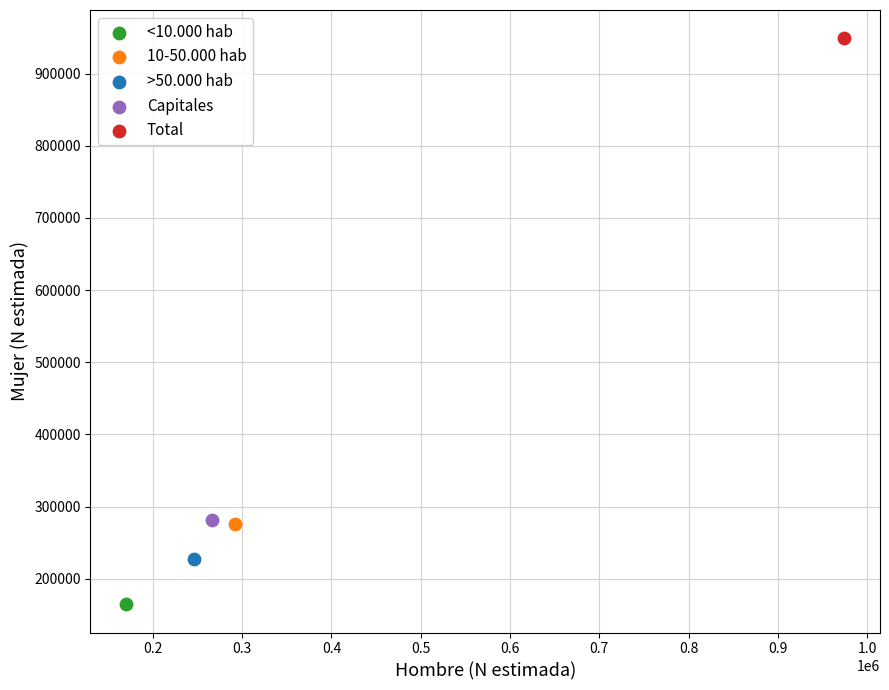

Which series contains the lowest Y value?

<10.000 hab